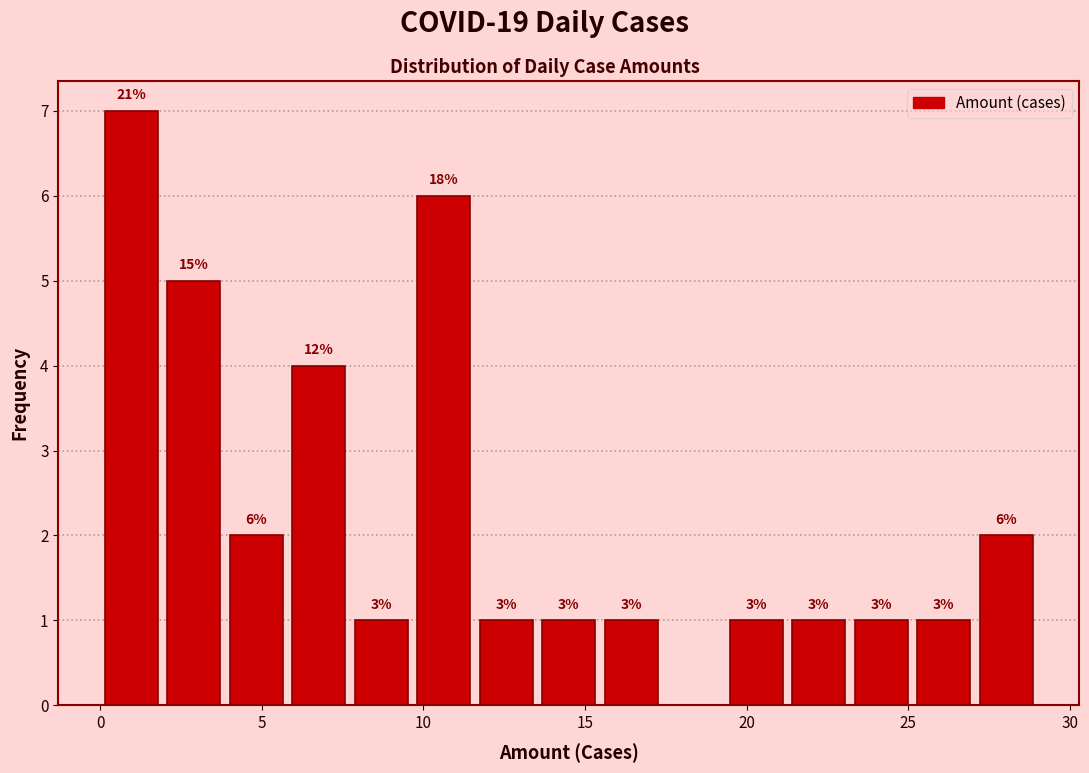

Around what value on the x-axis is the tallest bar? Give the approximate position of its centre, as read against the axis.

1.0